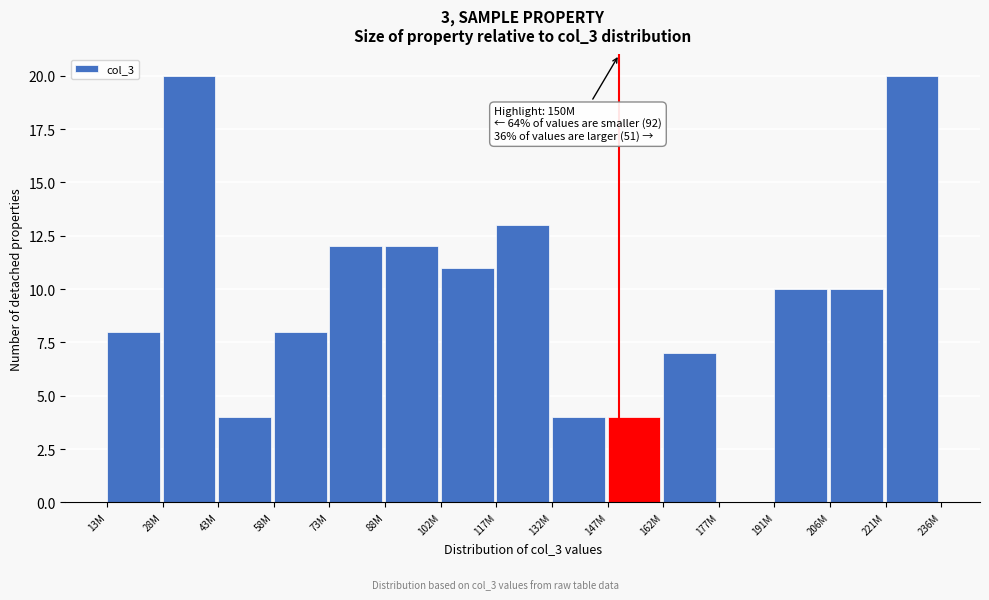

Reading left to right, list all the values displayed in this chart.

13M=8	28M=20	43M=4	58M=8	73M=12	88M=12	102M=11	117M=13	132M=4	147M=4	162M=7	177M=0	191M=10	206M=10	221M=20